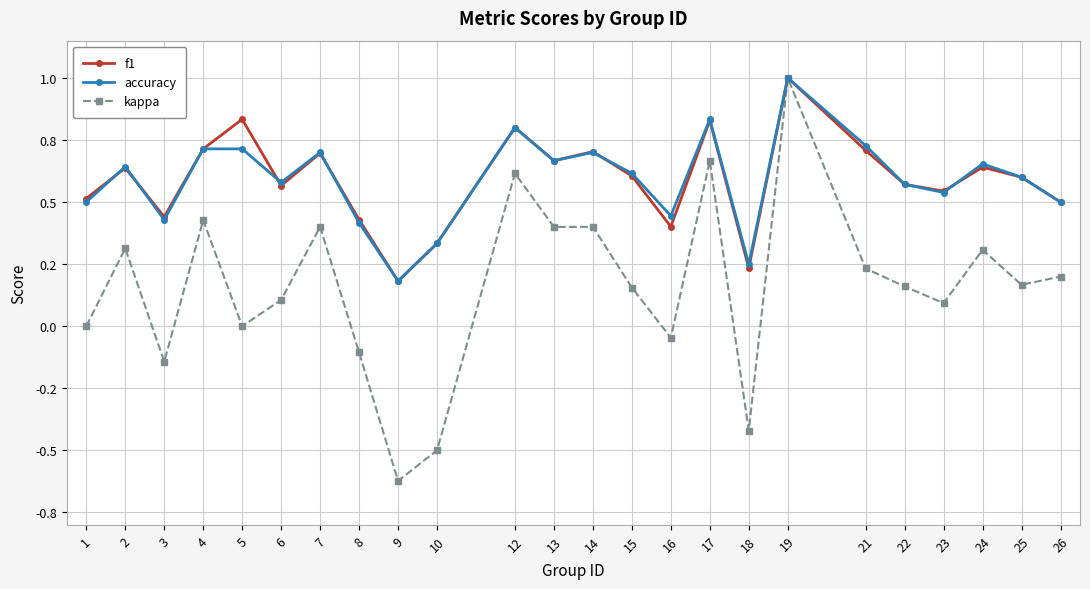

Does the chart display data point markers on the line(s)?

Yes